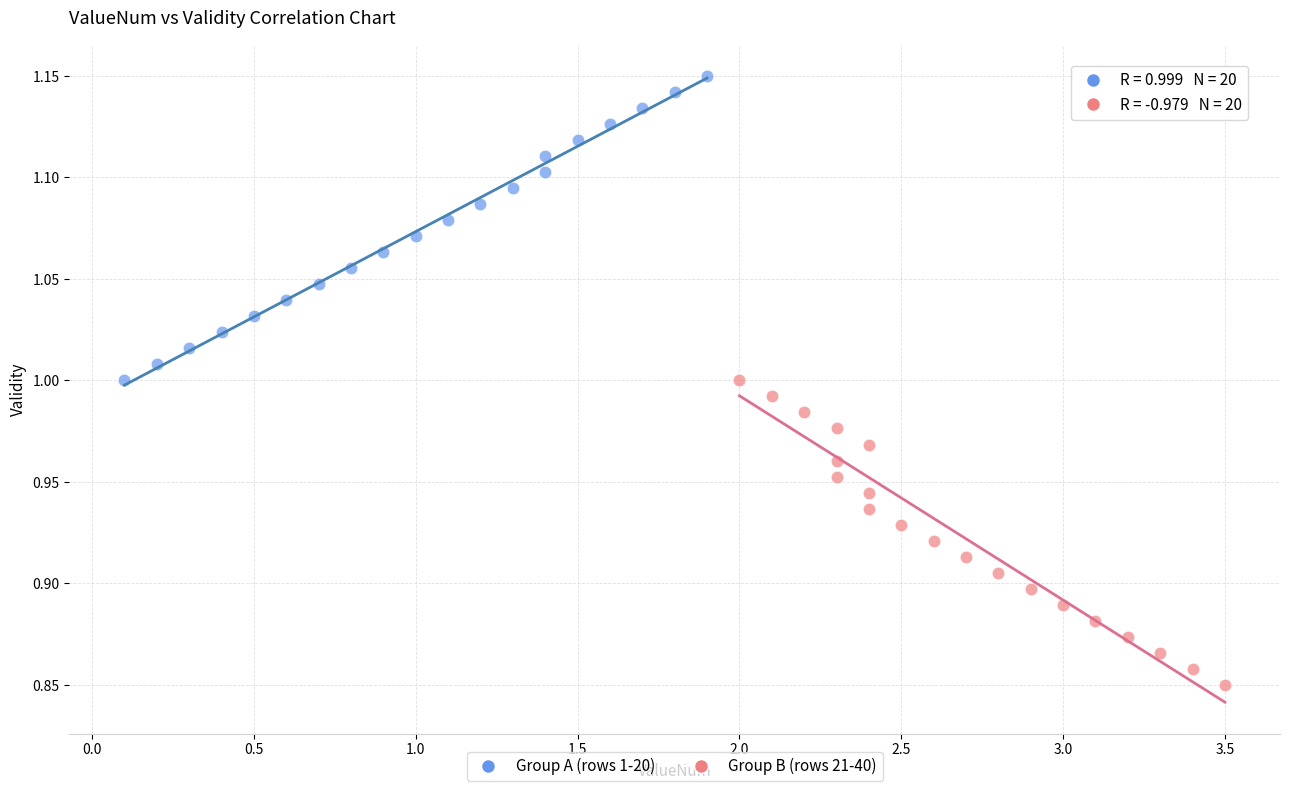

Which series reaches the minimum Y coordinate?

Group B (rows 21-40)